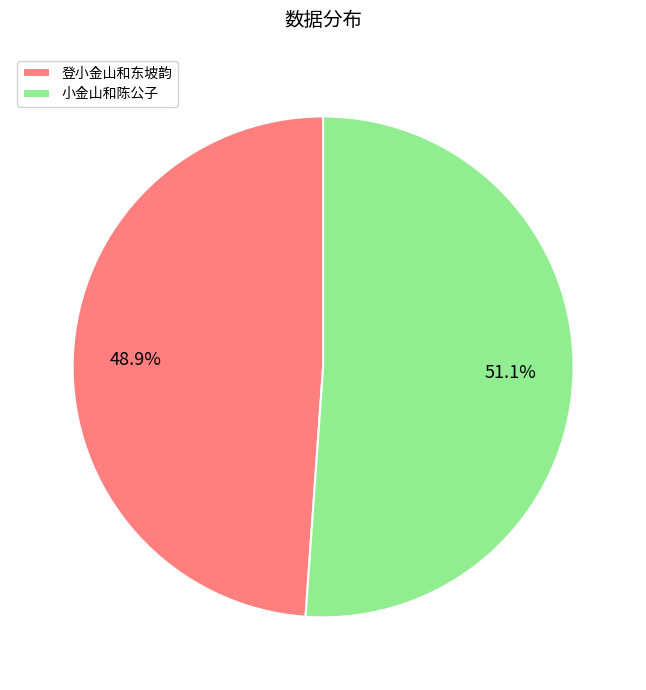

What percentage is the 登小金山和东坡韵 slice, to the nearest percent?

49%